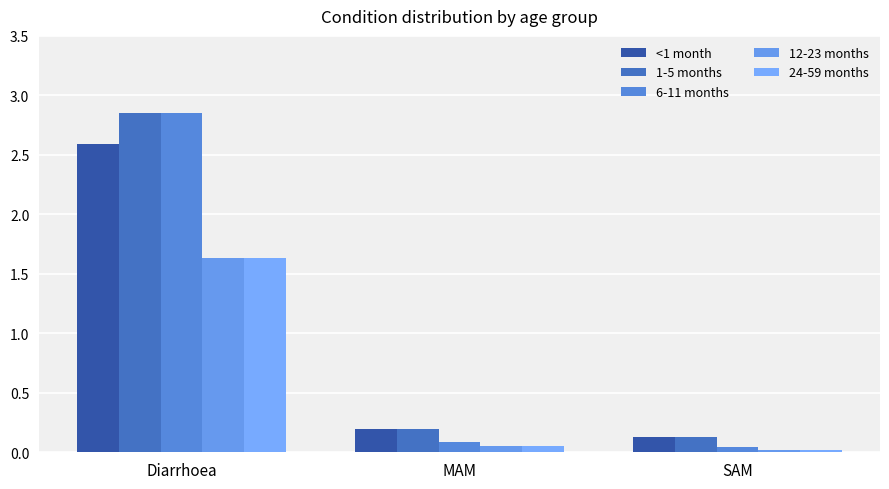

How many bars are there in each group?

5